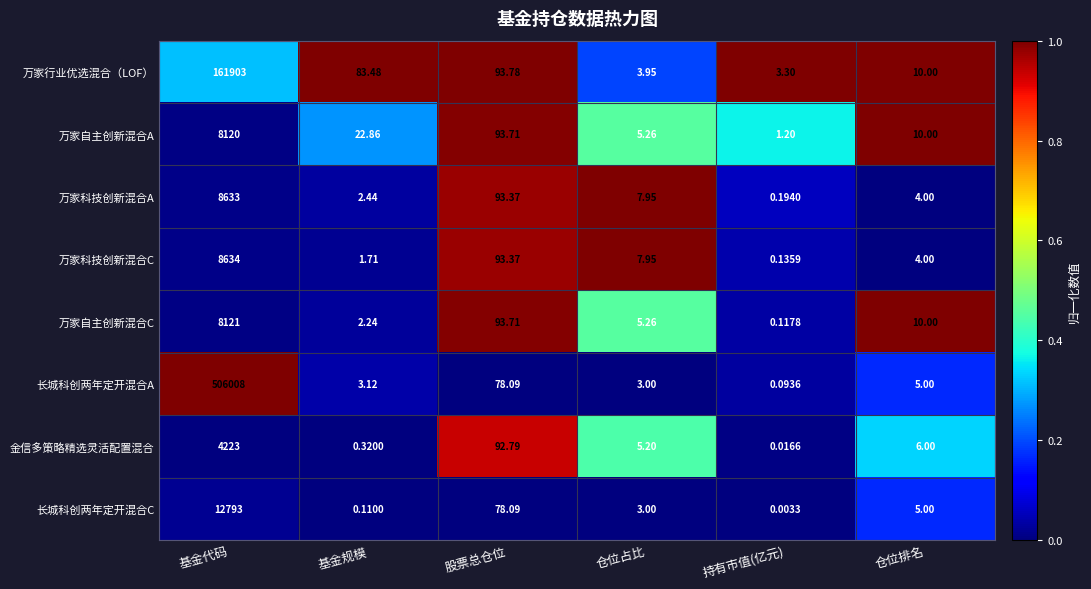

Which series has the widest spread of values?

长城科创两年定开混合A